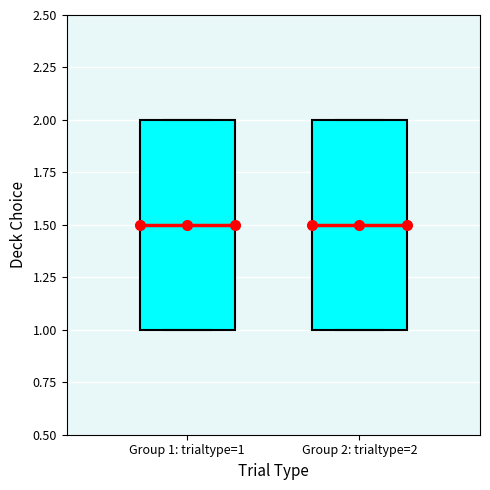

Where is the lower edge of the box for Group 1: trialtype=1 on the y-axis? The values are not printed on the chart, so give them approximately, as read against the axis.

1.0